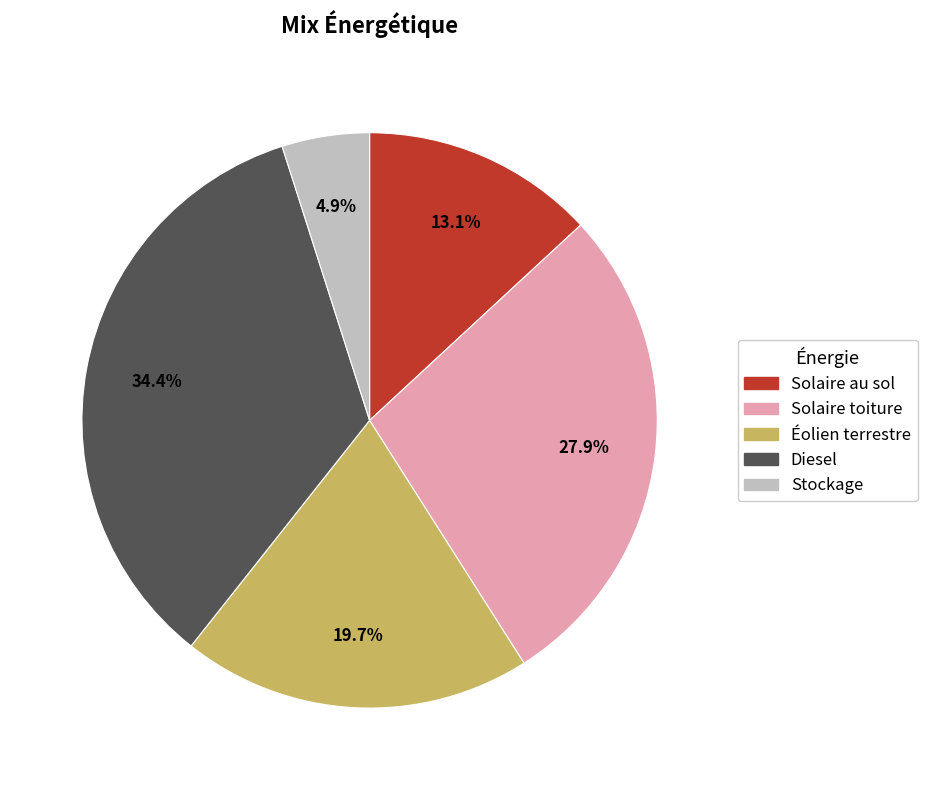

What is the ratio of the value at Solaire au sol to the value at Solaire toiture?

0.5